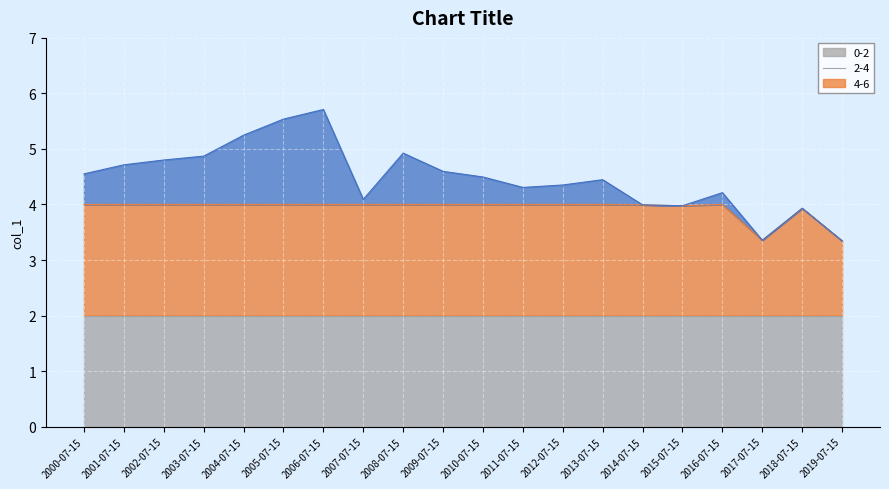

What is the change in value from 2002-07-15 to 2004-07-15?

+0.4